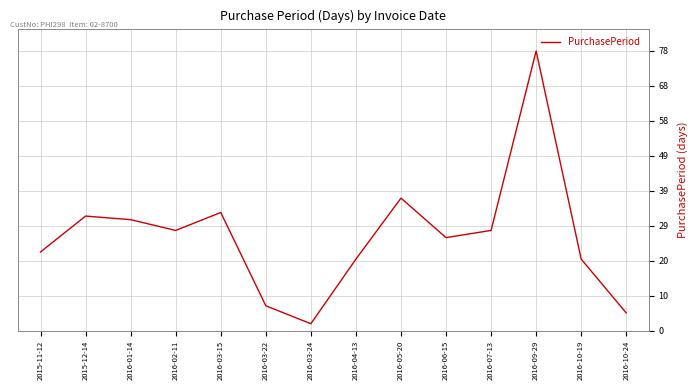

Count the number of categories in the chart.

14